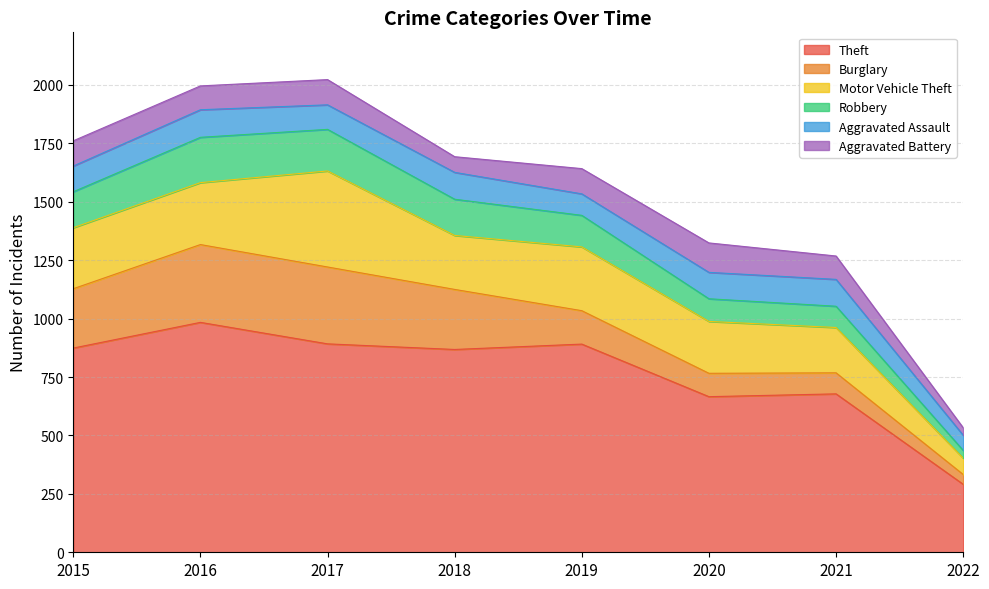

The value of Robbery at 2022 is 33. True or false?

True